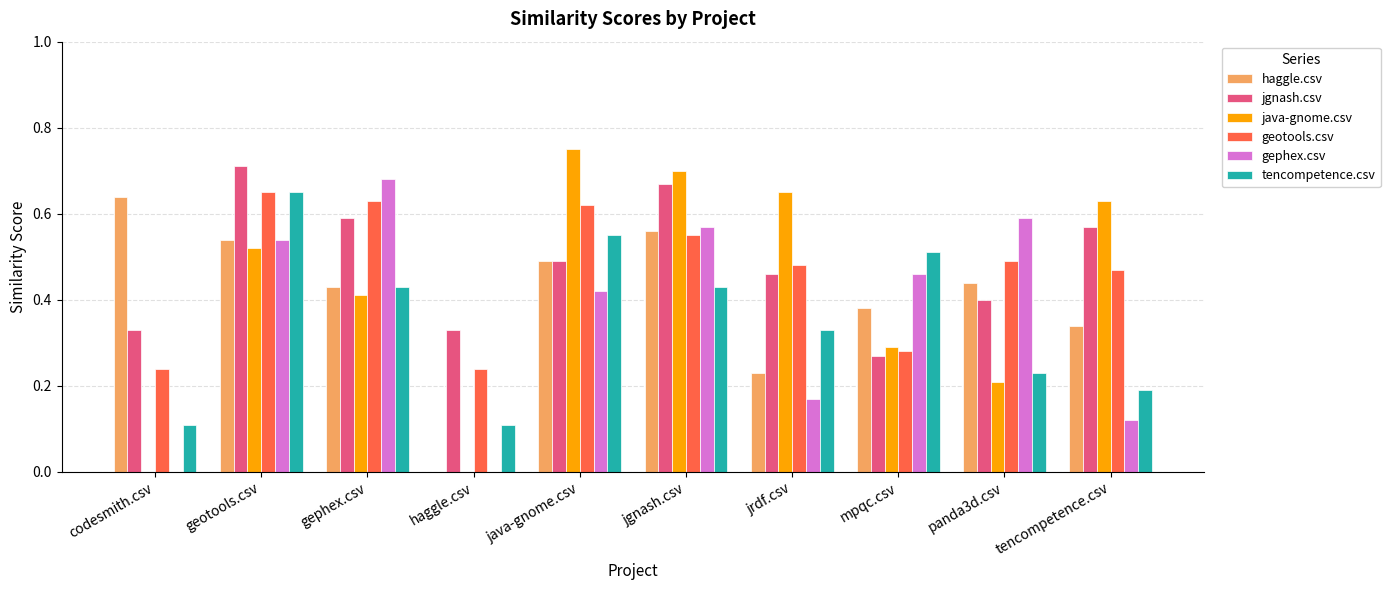

The value of geotools.csv at tencompetence.csv is 0.7. True or false?

False